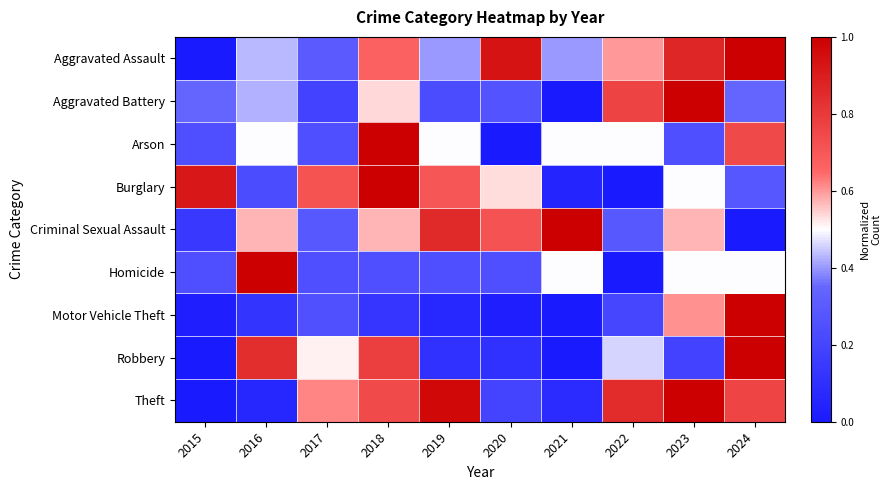

Reading left to right, extract all data points from this chart.

Aggravated Assault: 2015=0.0	2016=0.4	2017=0.3	2018=0.7	2019=0.4	2020=0.9	2021=0.4	2022=0.6	2023=0.9	2024=1.0
Aggravated Battery: 2015=0.3	2016=0.4	2017=0.2	2018=0.5	2019=0.2	2020=0.3	2021=0.0	2022=0.8	2023=1.0	2024=0.3
Arson: 2015=0.2	2016=0.5	2017=0.2	2018=1.0	2019=0.5	2020=0.0	2021=0.5	2022=0.5	2023=0.2	2024=0.7
Burglary: 2015=0.9	2016=0.2	2017=0.7	2018=1.0	2019=0.7	2020=0.5	2021=0.0	2022=0.0	2023=0.5	2024=0.3
Criminal Sexual Assault: 2015=0.1	2016=0.6	2017=0.3	2018=0.6	2019=0.9	2020=0.7	2021=1.0	2022=0.3	2023=0.6	2024=0.0
Homicide: 2015=0.2	2016=1.0	2017=0.2	2018=0.2	2019=0.2	2020=0.2	2021=0.5	2022=0.0	2023=0.5	2024=0.5
Motor Vehicle Theft: 2015=0.0	2016=0.1	2017=0.3	2018=0.1	2019=0.1	2020=0.0	2021=0.0	2022=0.2	2023=0.6	2024=1.0
Robbery: 2015=0.0	2016=0.8	2017=0.5	2018=0.8	2019=0.1	2020=0.1	2021=0.0	2022=0.5	2023=0.2	2024=1.0
Theft: 2015=0.0	2016=0.1	2017=0.6	2018=0.7	2019=1.0	2020=0.2	2021=0.1	2022=0.8	2023=1.0	2024=0.8